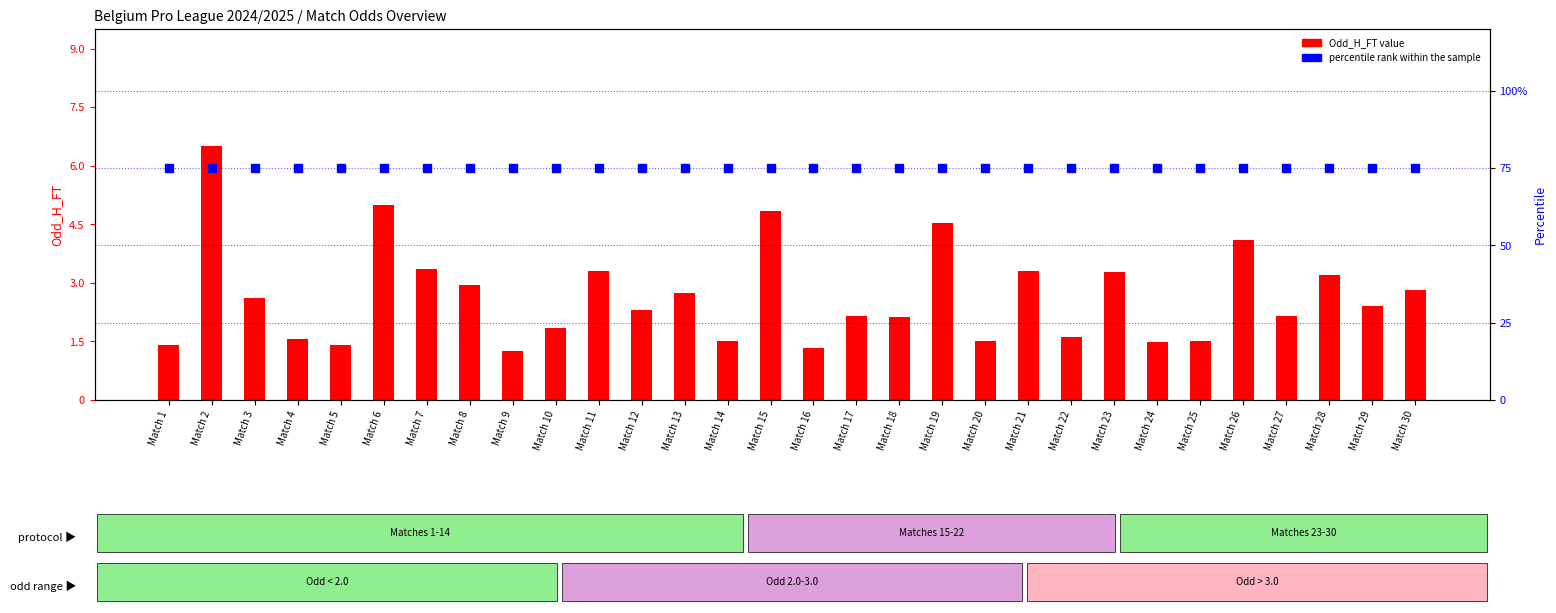

Are the bars horizontal?

No